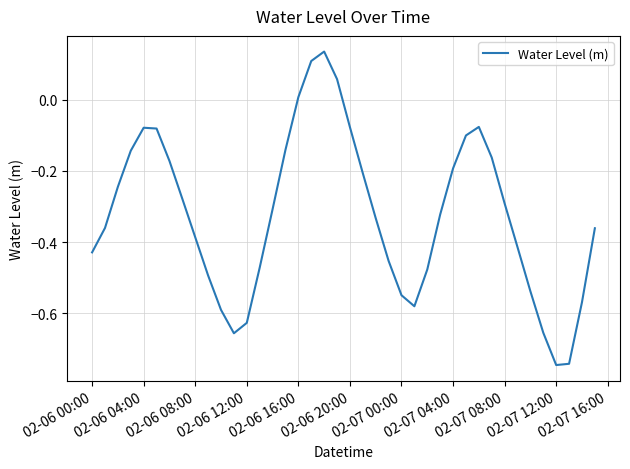

What is the difference between the maximum and minimum values?

0.9